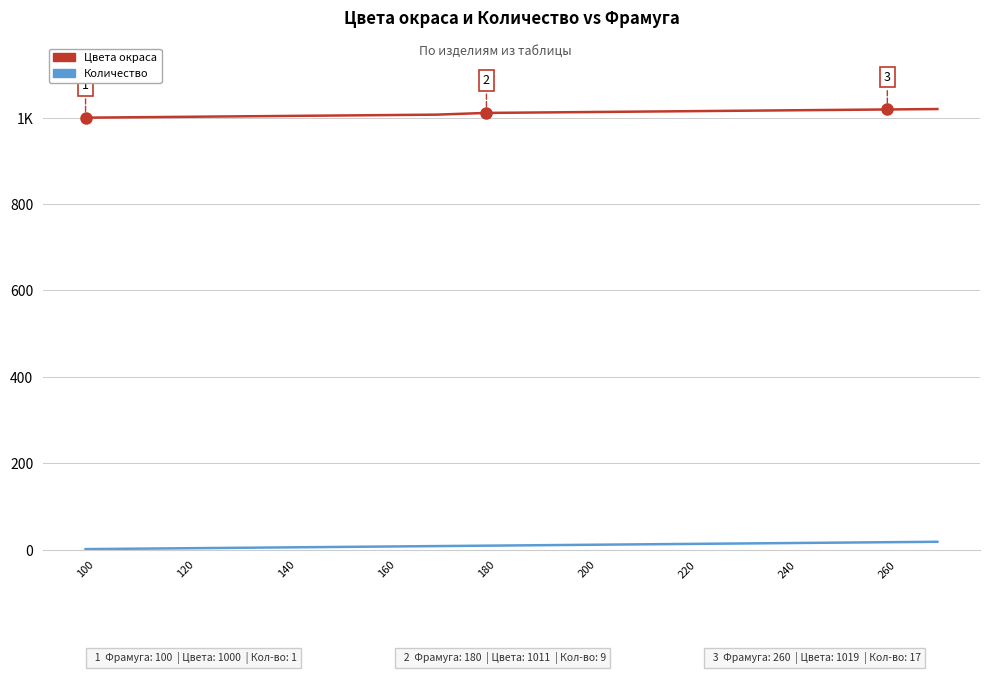

Does the chart display data point markers on the line(s)?

No